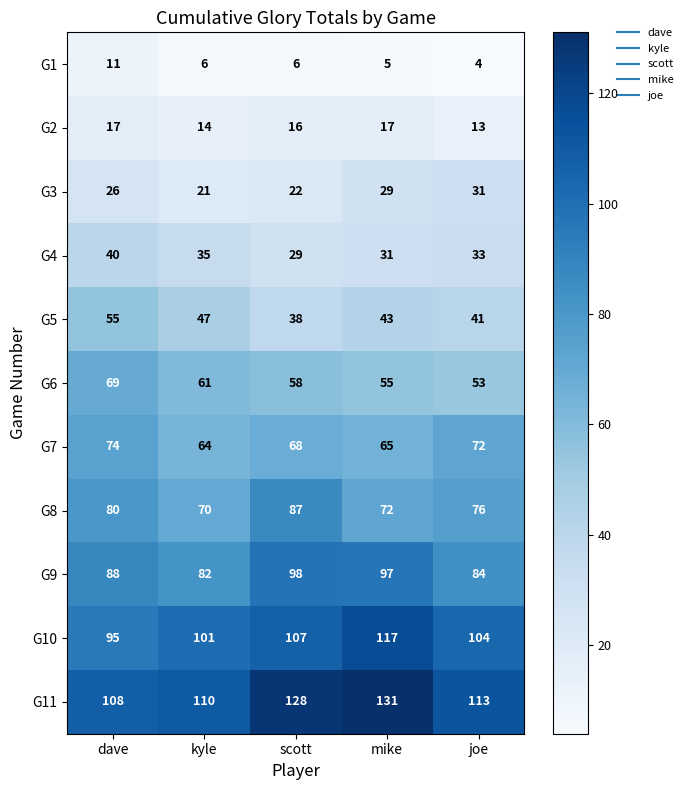

Is it true that G7 equals 107 at mike?

False